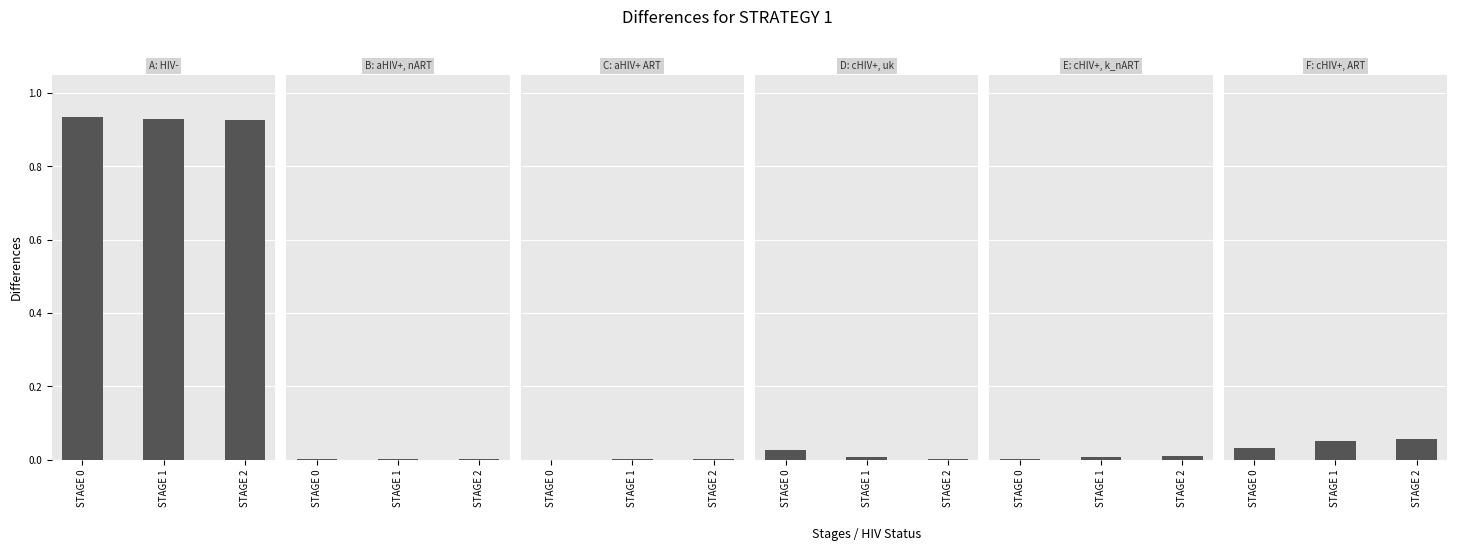

How many groups of bars are there?

3